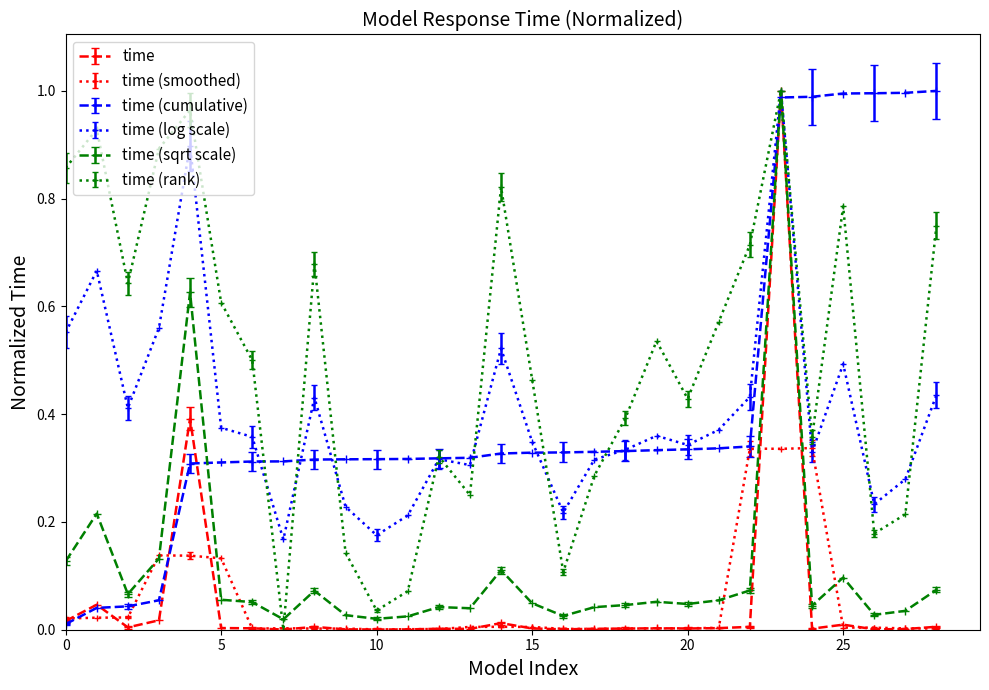

True or false: time has more than 1 interior local peaks.

True